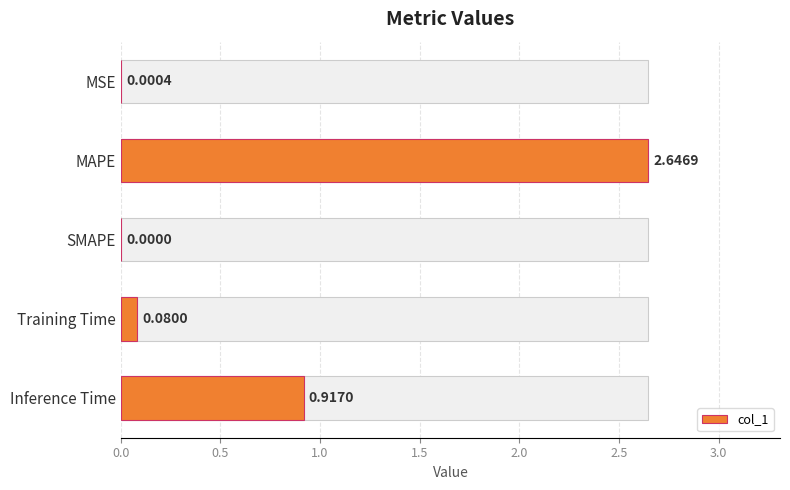

How many positive values are there?

4